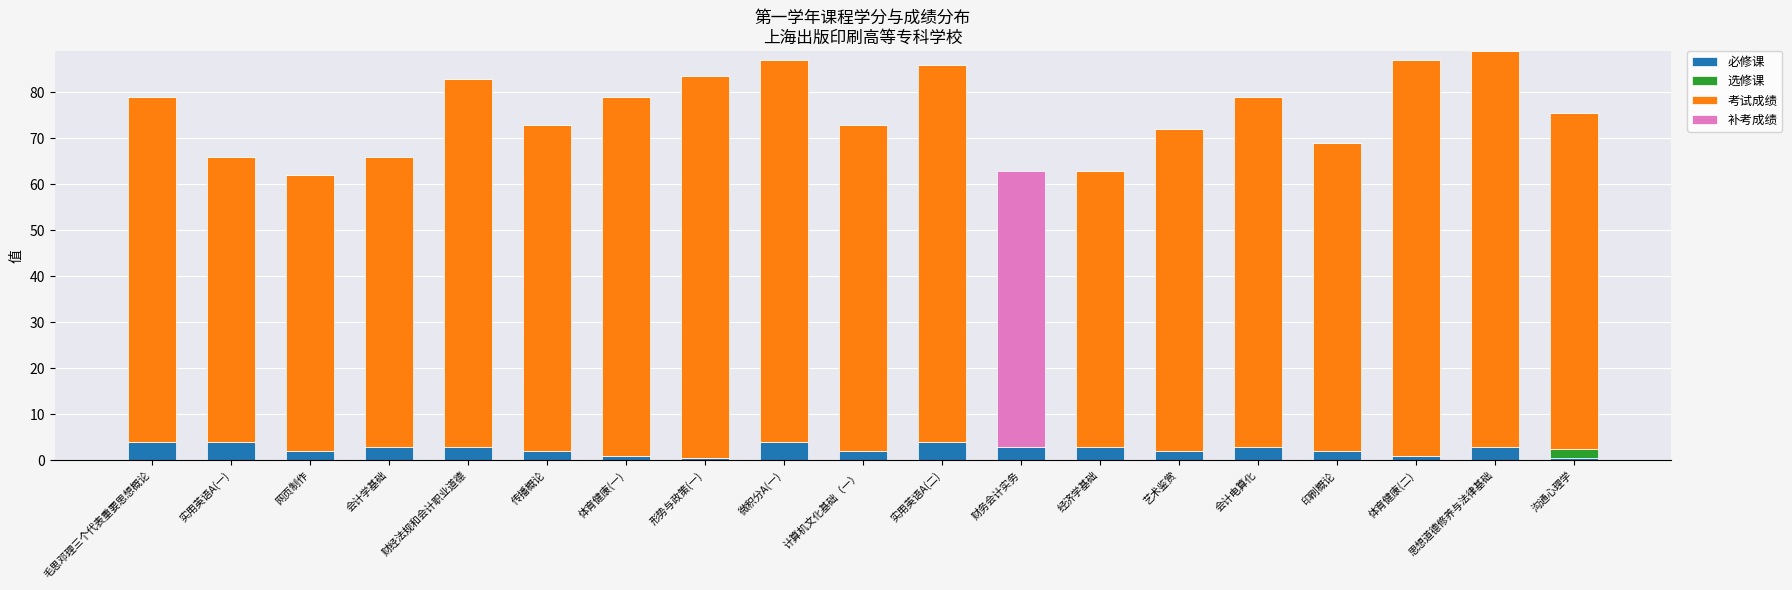

What is the highest value of the 必修课 series?

4.0